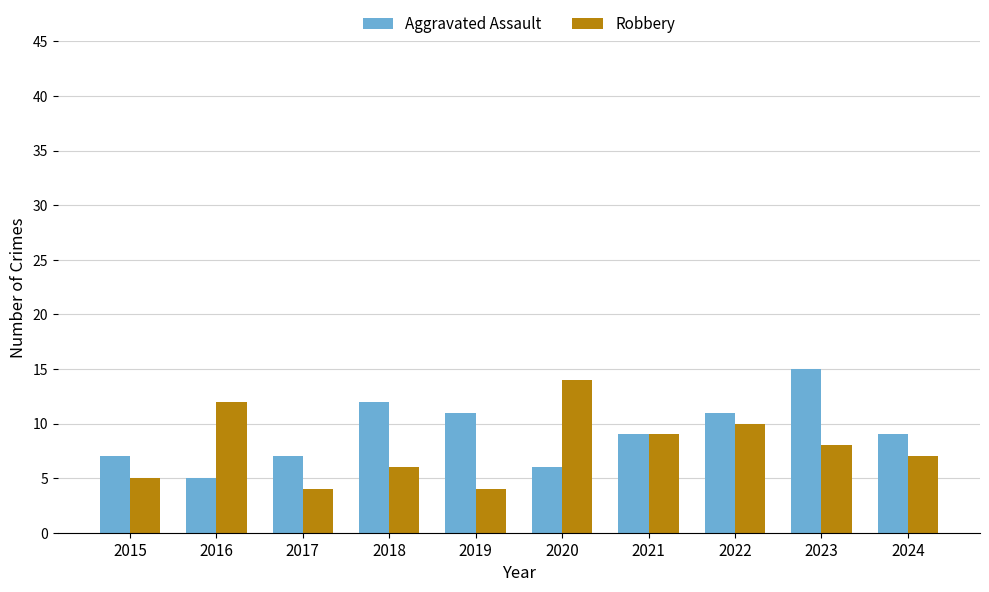

Is the value of Robbery at 2023 greater than the value of Aggravated Assault at 2015?

Yes